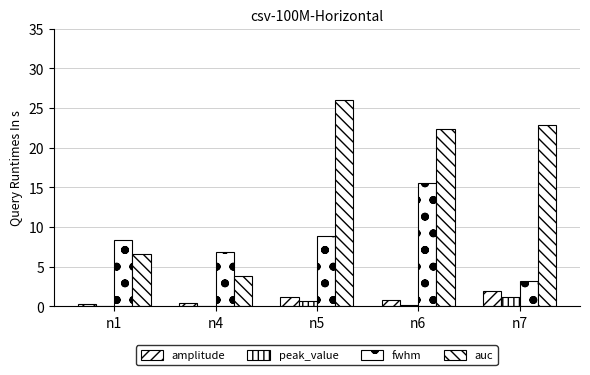

What is the approximate value of fwhm at n7?

3.3